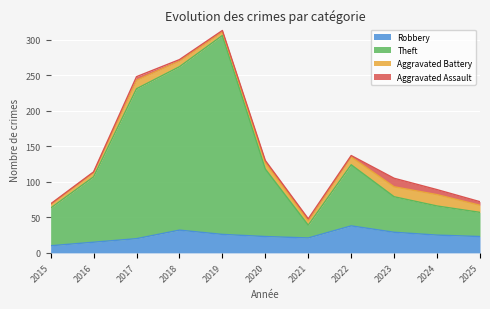

Between 2018 and 2024, which is larger?

2018